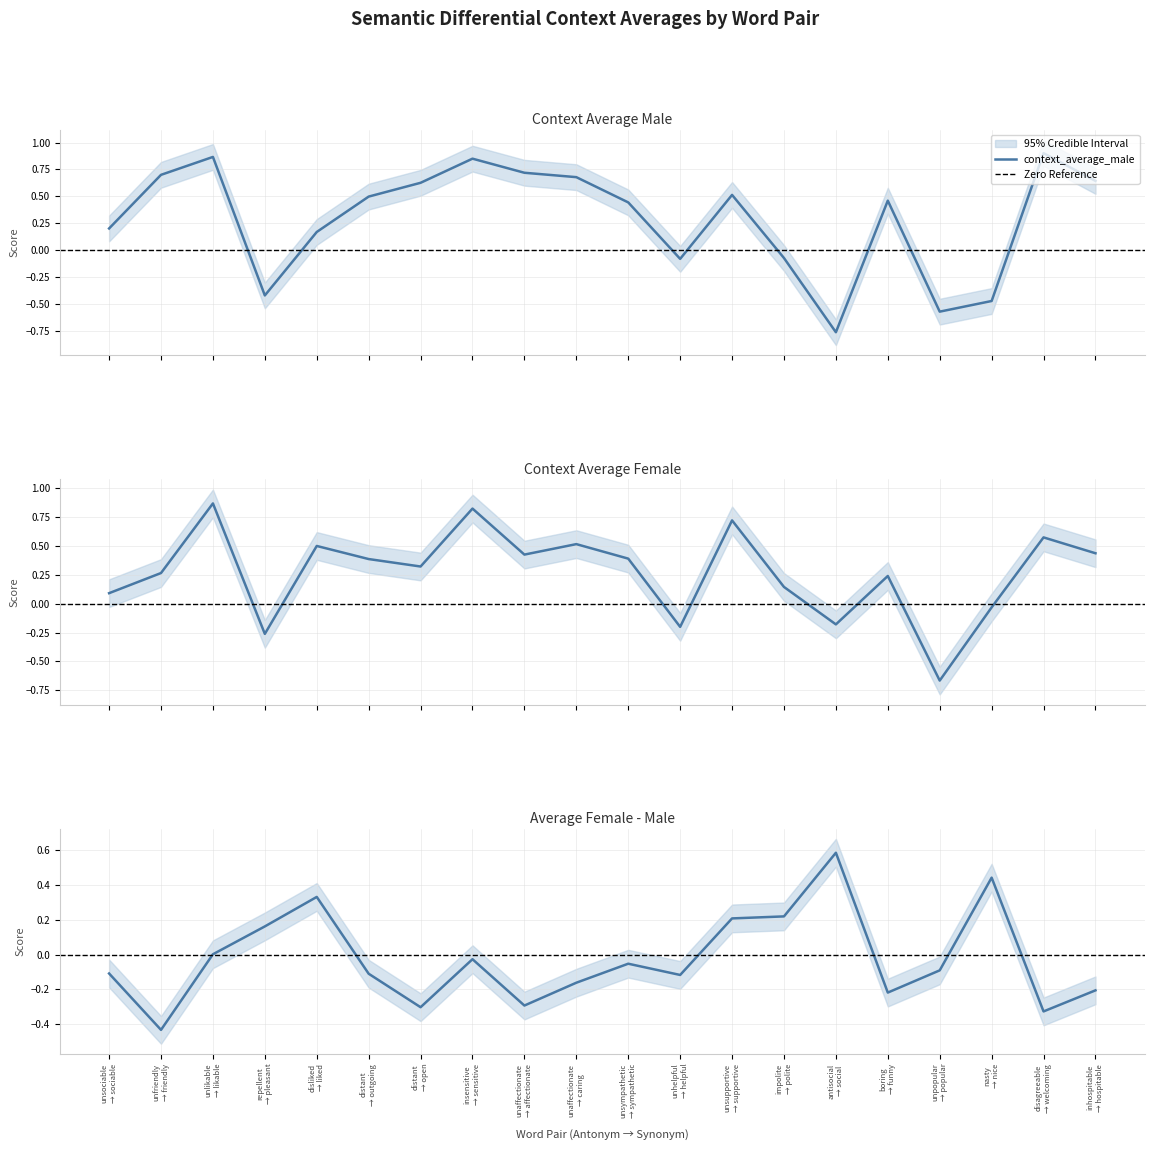

Which series has the largest range (max minus min)?

context_average_male